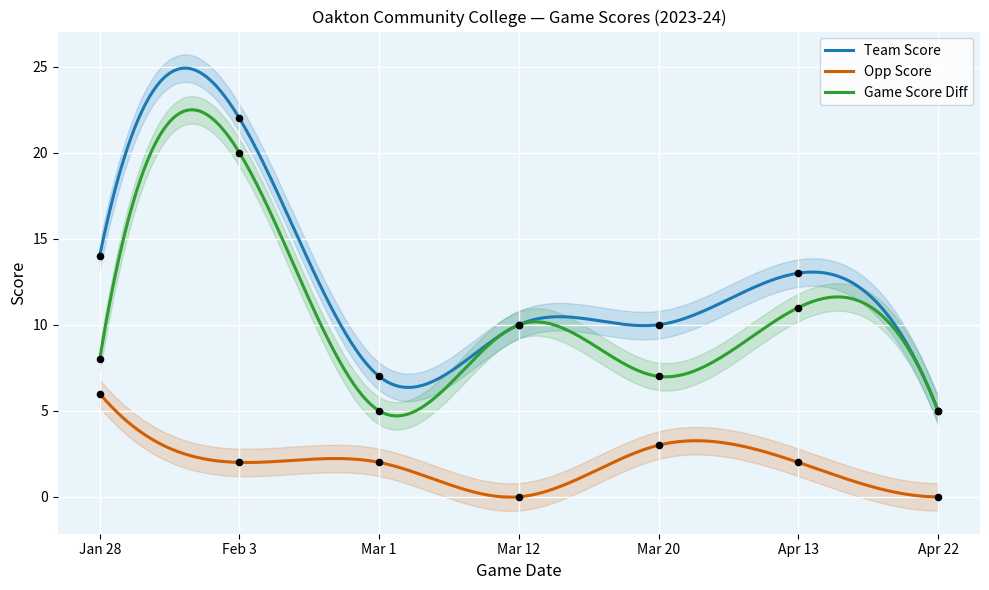

Which series has the widest spread of Y values?

team_score